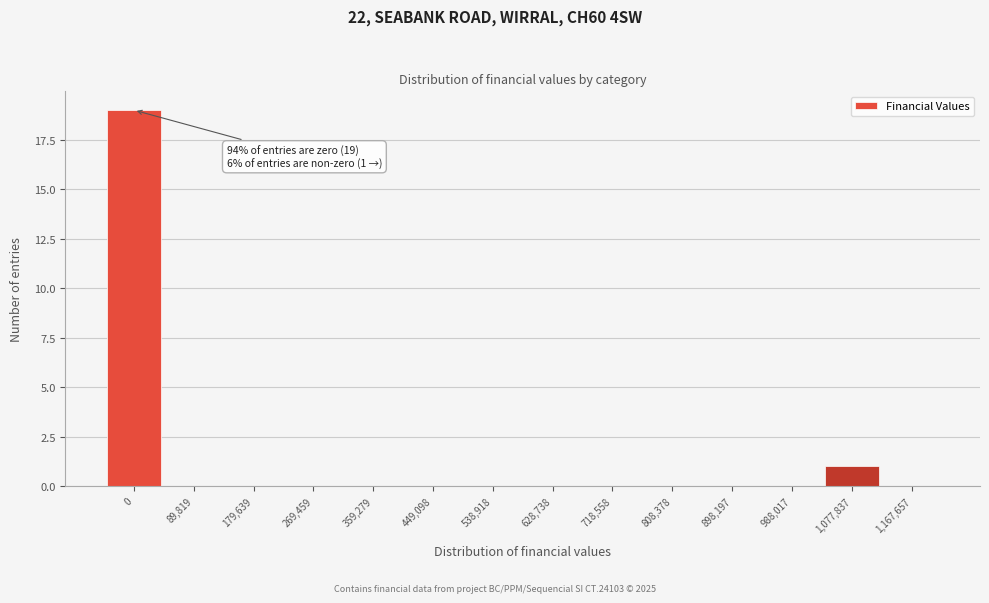

Reading right to left, list all the values displayed in this chart.

1,167,657=0	1,077,837=1	988,017=0	898,197=0	808,378=0	718,558=0	628,738=0	538,918=0	449,098=0	359,279=0	269,459=0	179,639=0	89,819=0	0=19